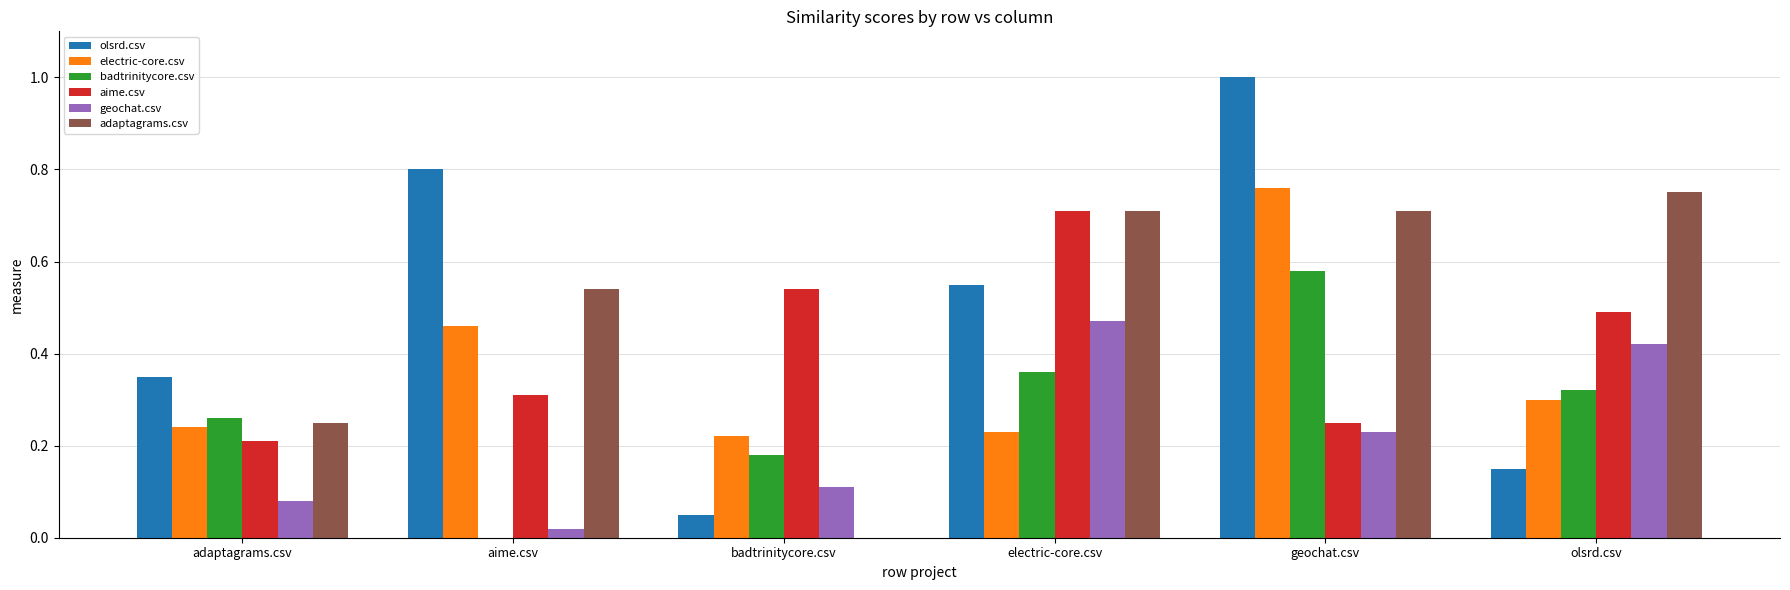

Is the value of geochat.csv at aime.csv greater than the value of aime.csv at badtrinitycore.csv?

No